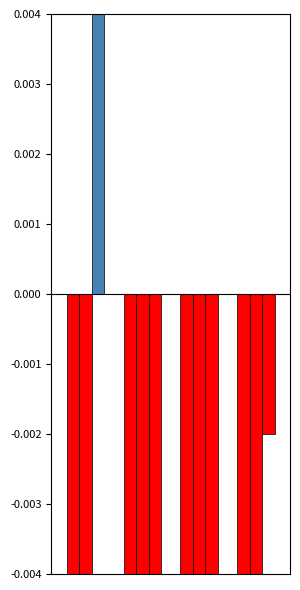

What is the difference between the highest and lowest values at 1?

0.3